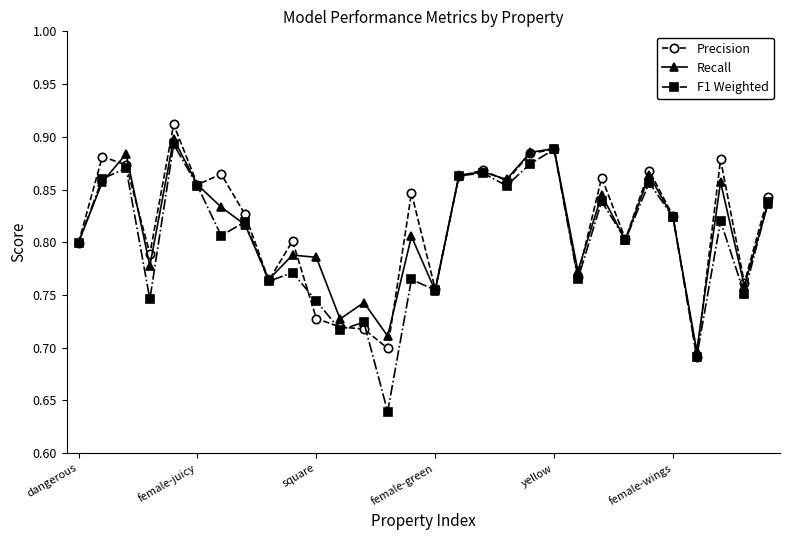

Which series has the largest range (max minus min)?

F1 Weighted